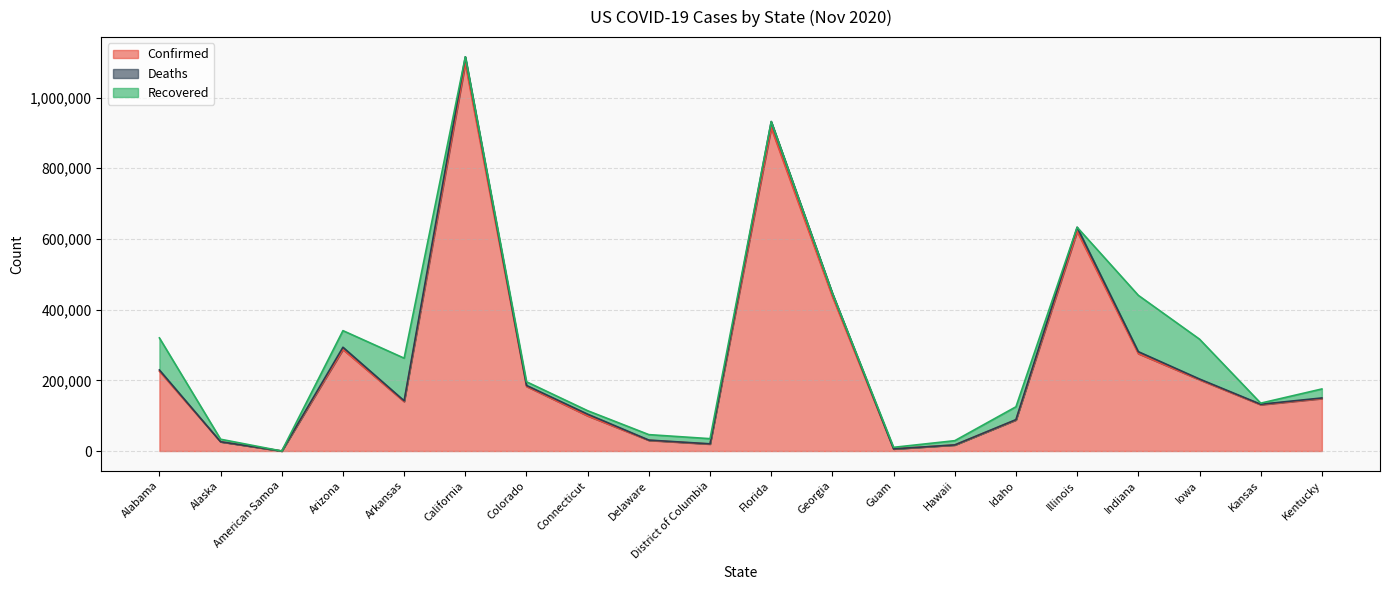

The Confirmed series shows 317441 at California. True or false?

False